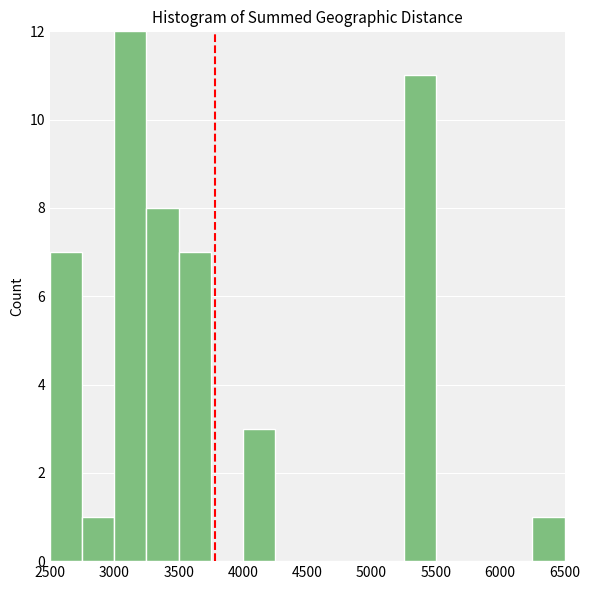

Which range on the x-axis has the tallest bar?

3000 to 3250